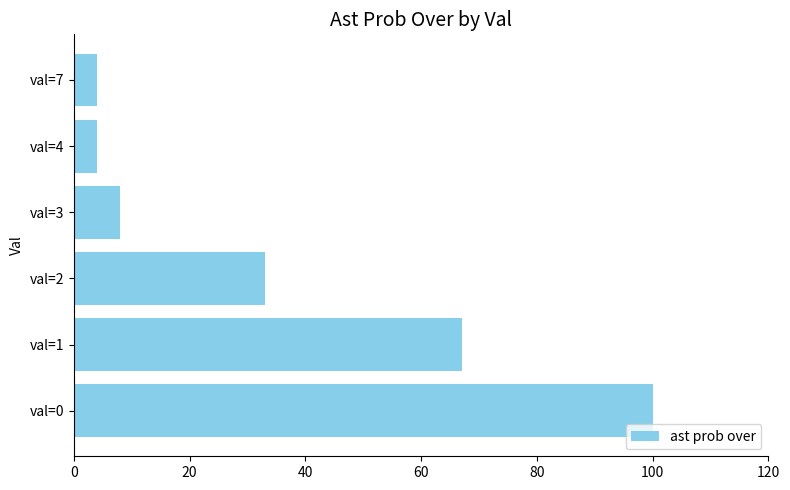

True or false: the data shows 28 at val=0.

False